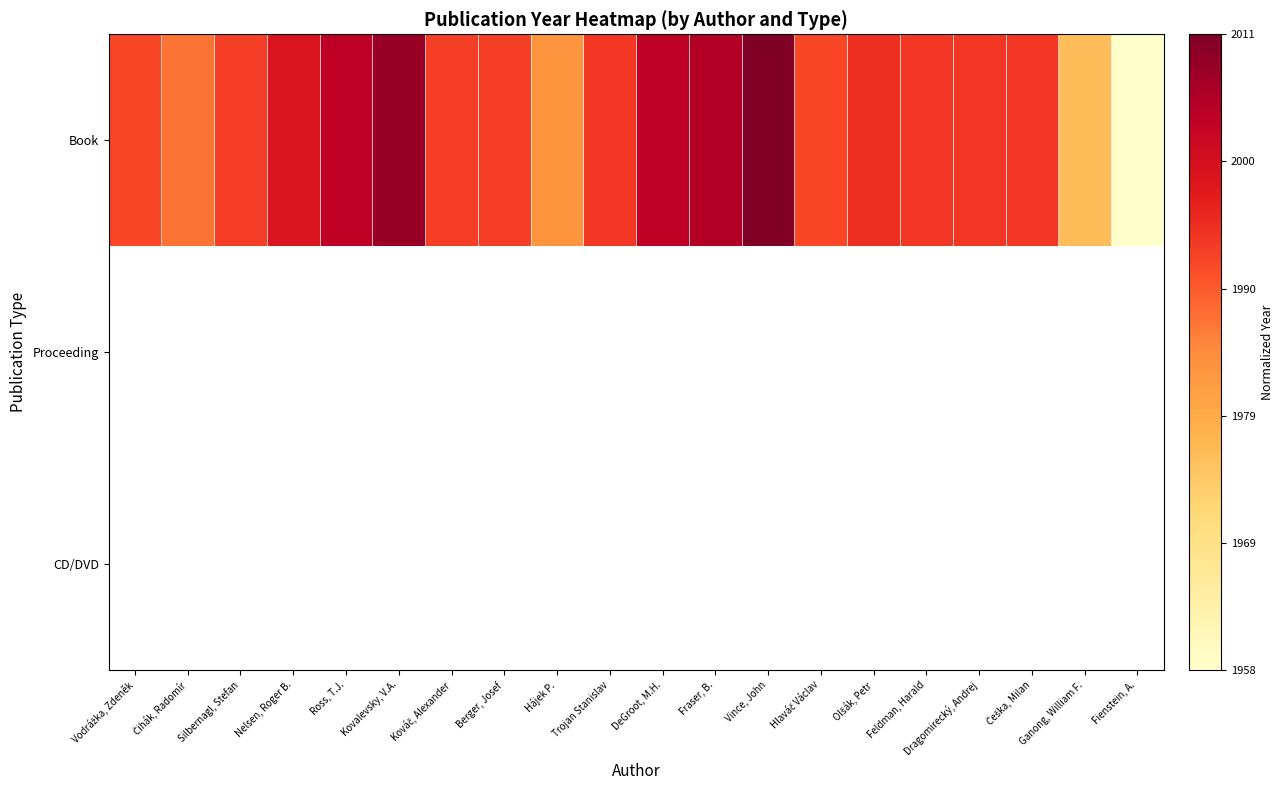

Between Kováč, Alexander and Vince, John, which is larger?

Vince, John